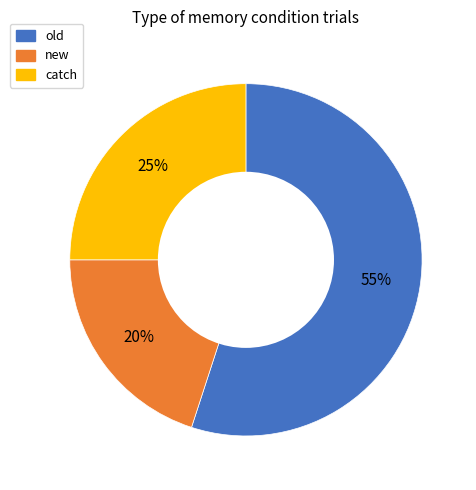

To the nearest percent, what portion does new represent?

20%